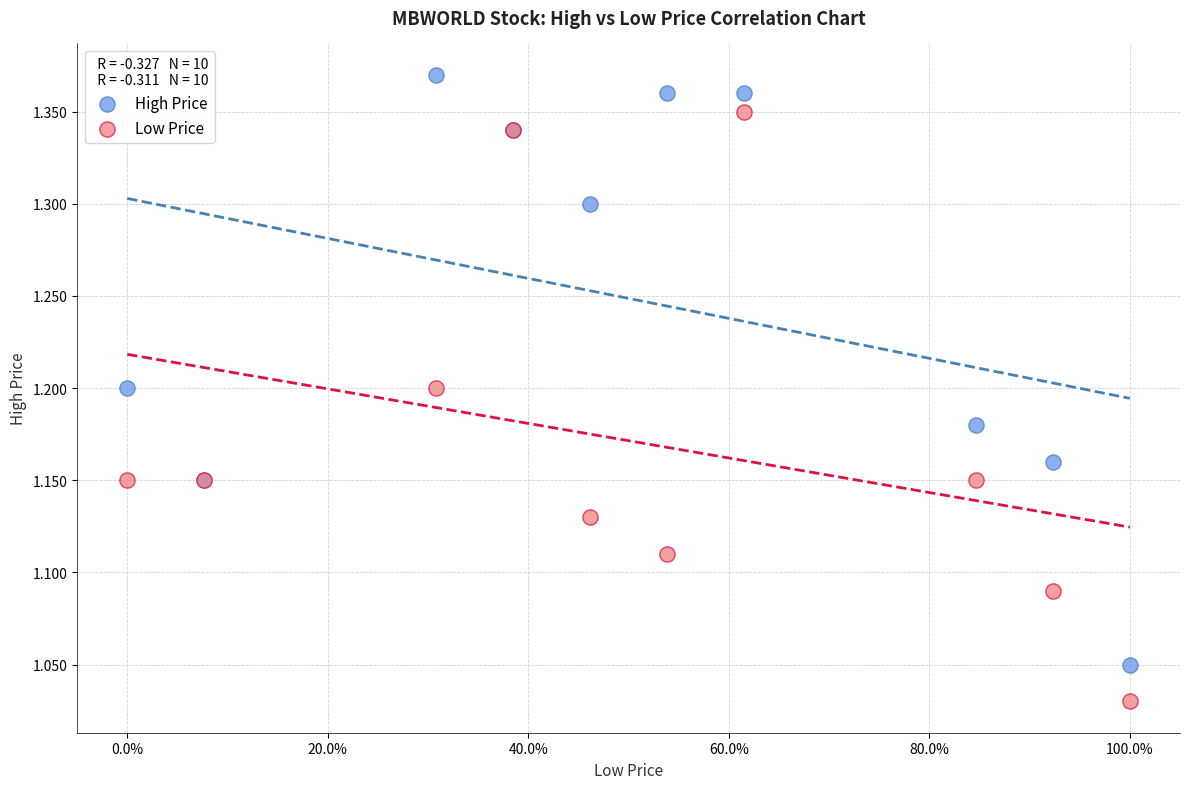

Which series contains the highest Y value?

High Price